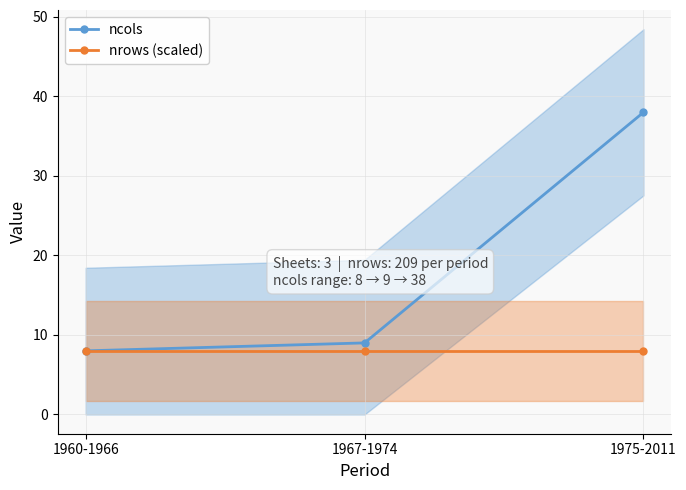

At which label does ncols first exceed 9?

1975-2011